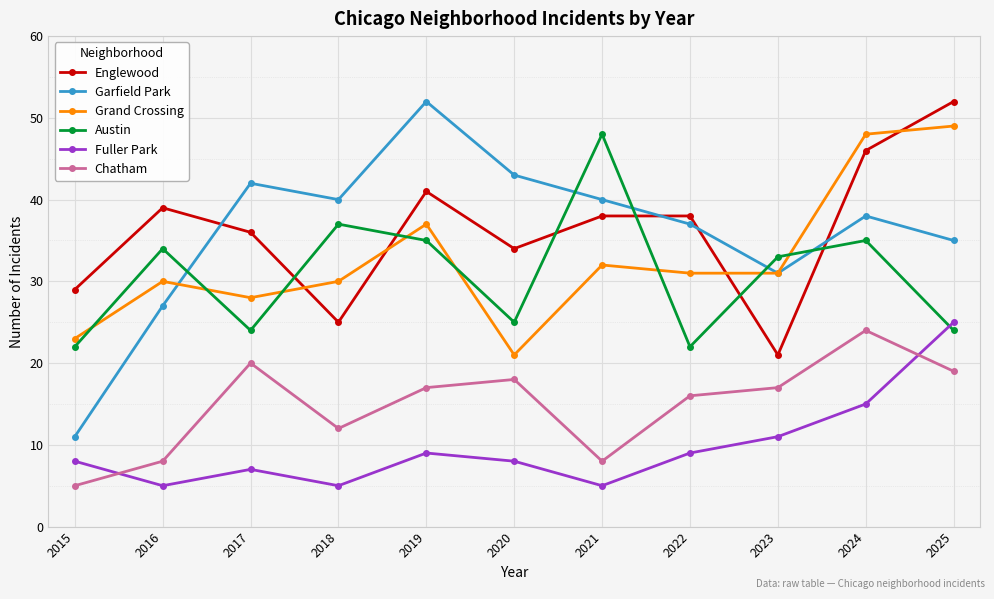

Is the value of Austin at 2022 greater than the value of Chatham at 2018?

Yes